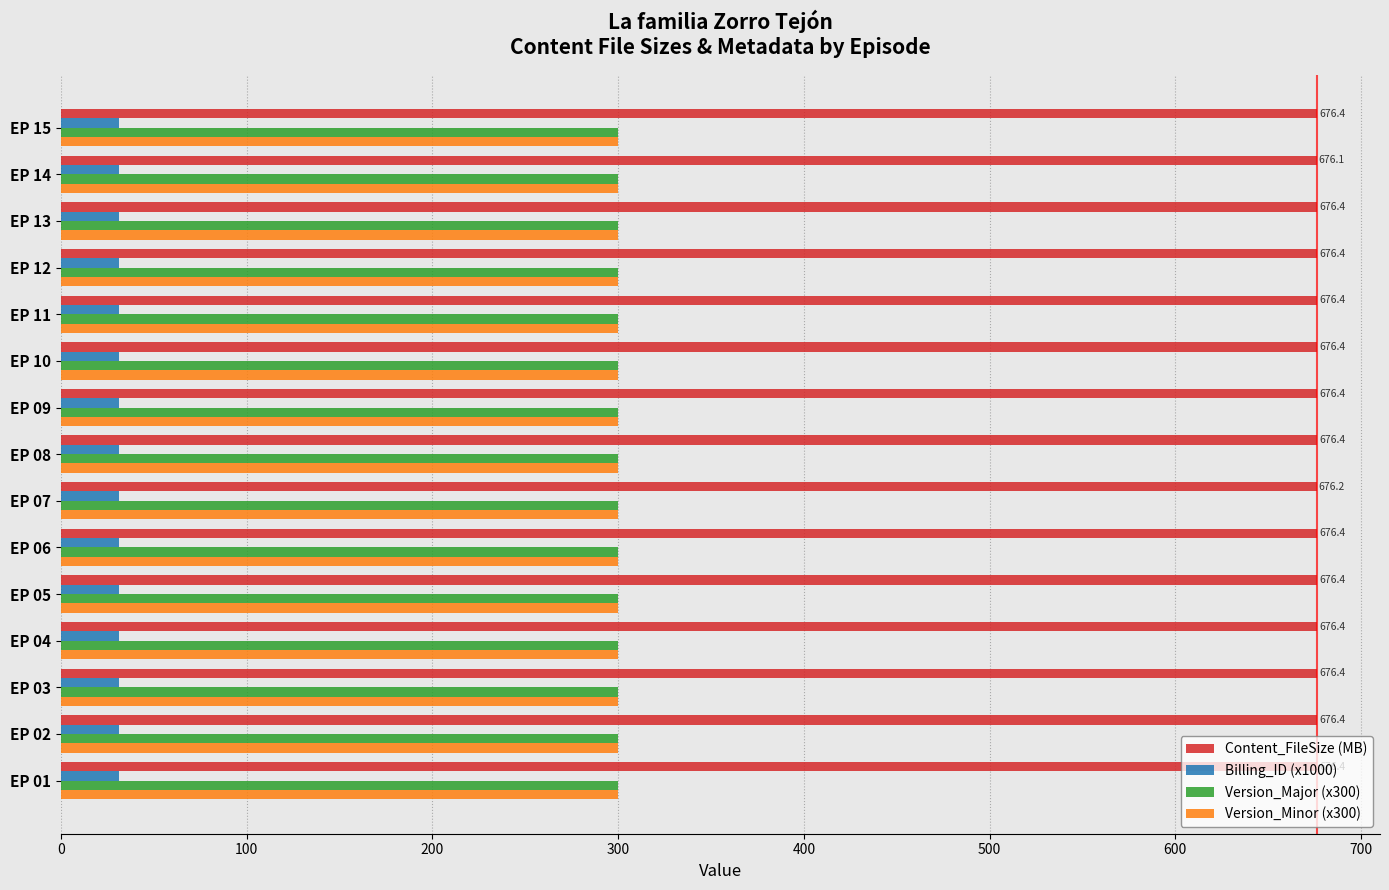

The value of Content_FileSize (MB) at EP 11 is 333.5. True or false?

False